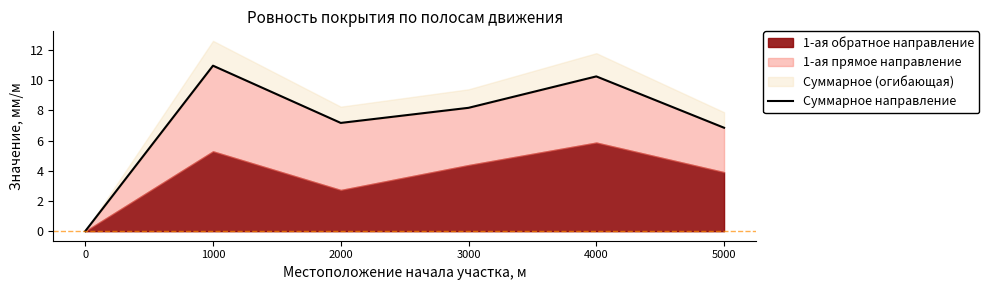

At which category does the chart reach its peak across all series?

1000